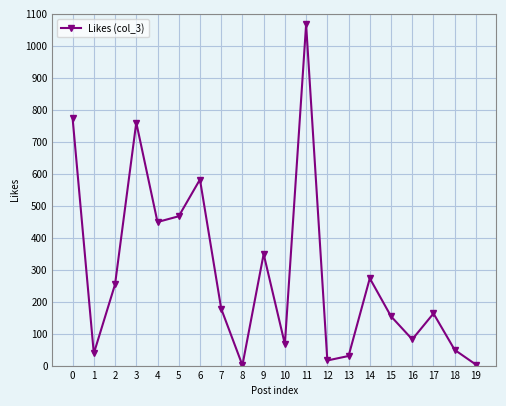

At which category does the data reach its first local peak?

3